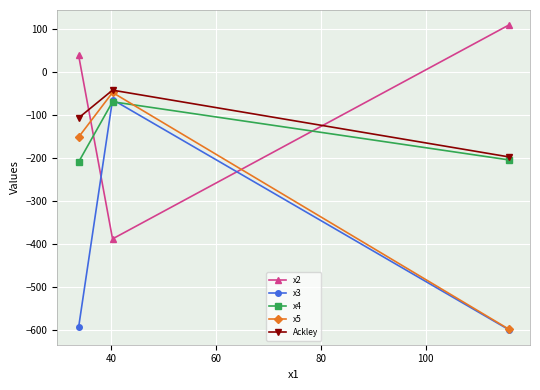

Reading left to right, transcribe all the data shown in this chart.

x2: 38.9	-388.7	109.5
x3: -594.3	-64.0	-600.0
x4: -209.3	-69.0	-204.4
x5: -151.3	-47.4	-598.8
Ackley: -106.6	-41.9	-197.4